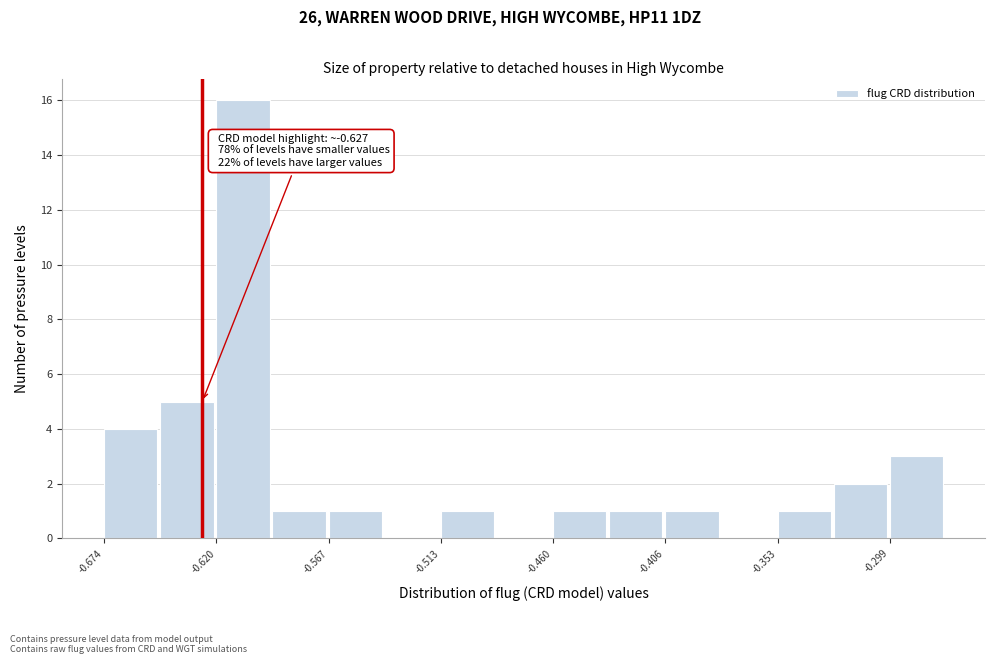

Read against the x-axis, roughly where is the centre of the tallest bar?

-0.61